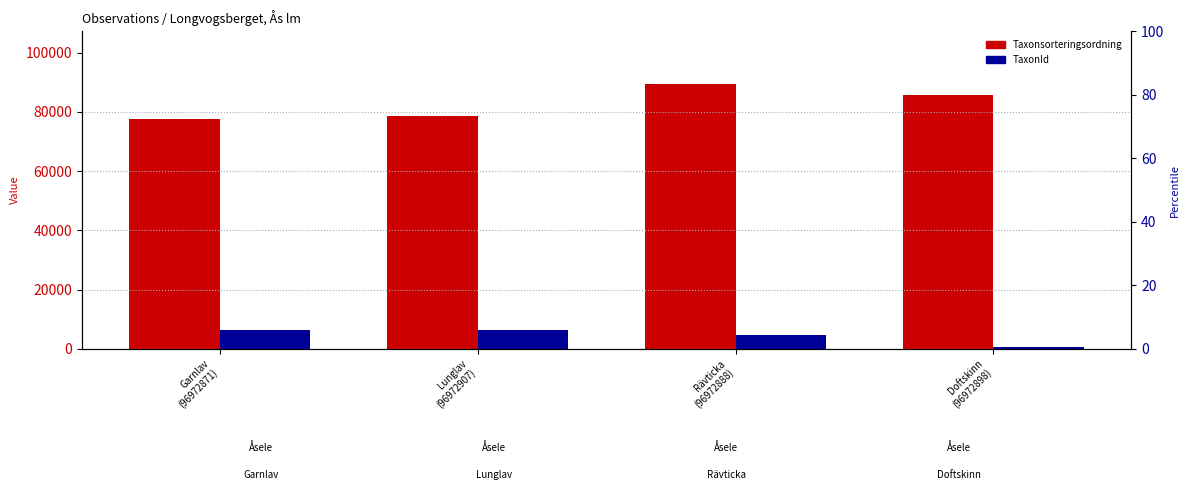

Reading right to left, transcribe all the data shown in this chart.

Taxonsorteringsordning: Doftskinn
(96972898)=85703	Rävticka
(96972888)=89376	Lunglav
(96972907)=78569	Garnlav
(96972871)=77506
TaxonId: Doftskinn
(96972898)=510	Rävticka
(96972888)=4660	Lunglav
(96972907)=6458	Garnlav
(96972871)=6425